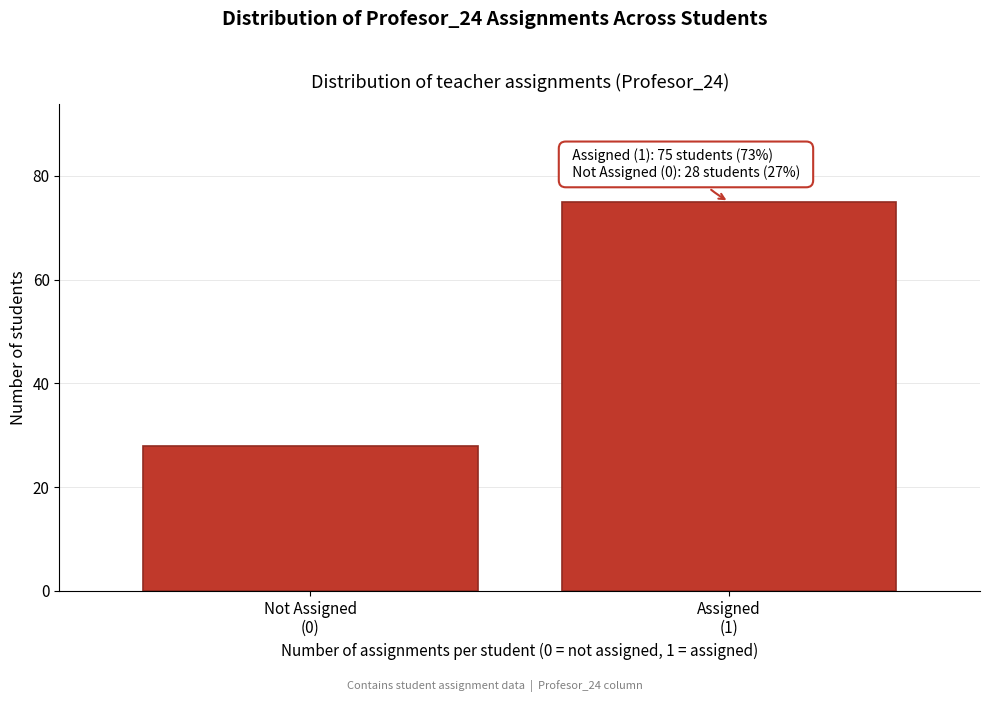

Reading left to right, extract all data points from this chart.

28	75